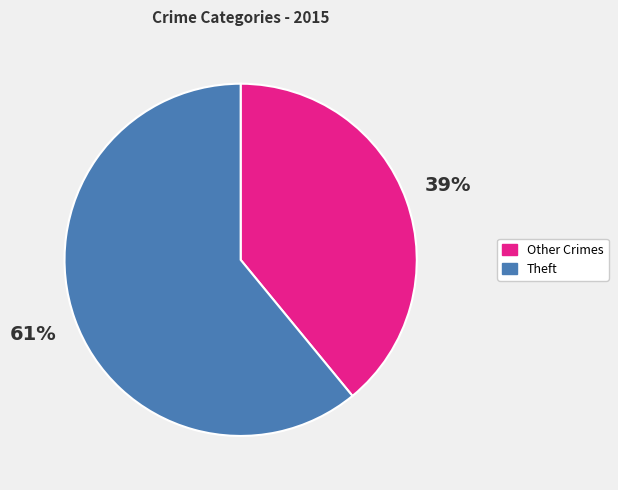

To the nearest percent, what is the average slice percentage?

50%